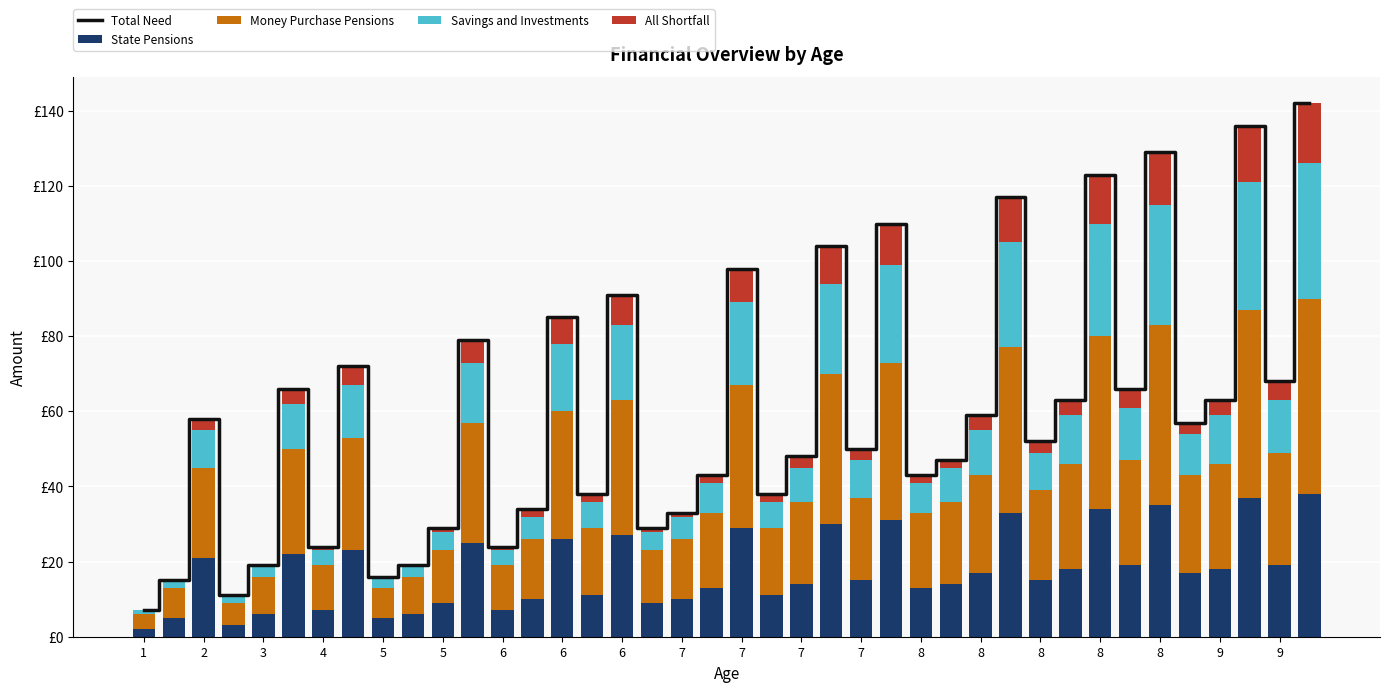

The value of State Pensions at 37 is 51. True or false?

False